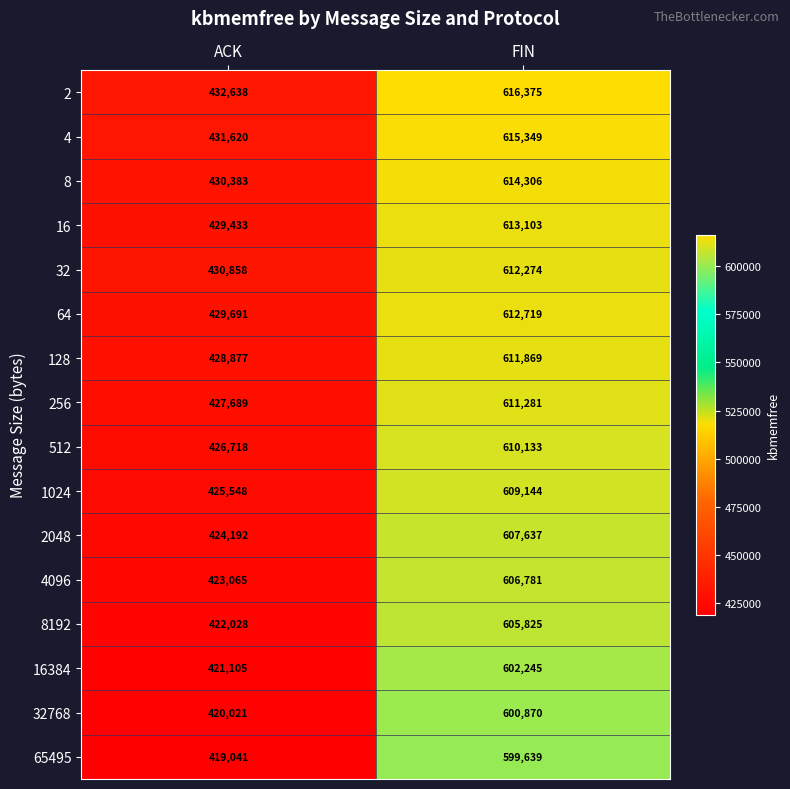

True or false: 4096 has a value of 423065 at ACK.

True